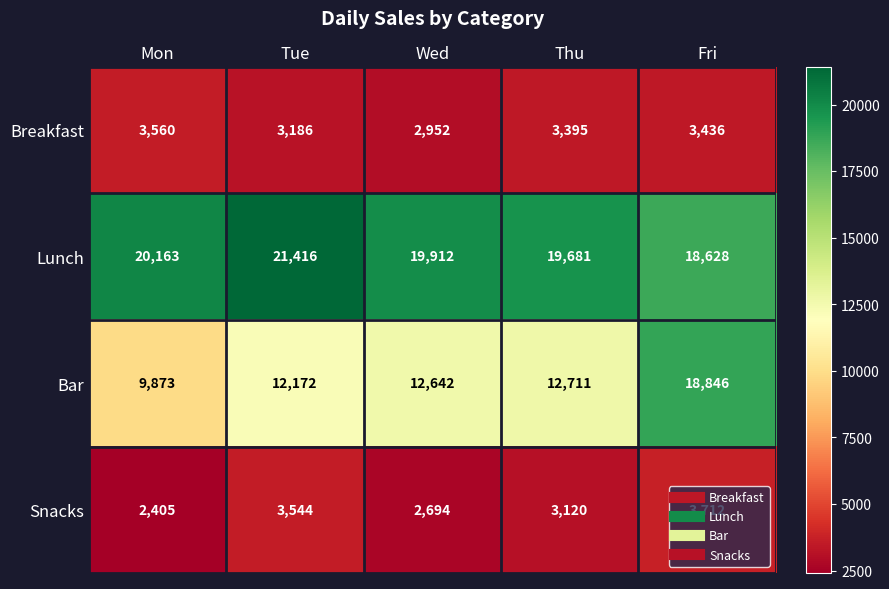

What is the difference between the maximum and minimum values in the Breakfast series?

608